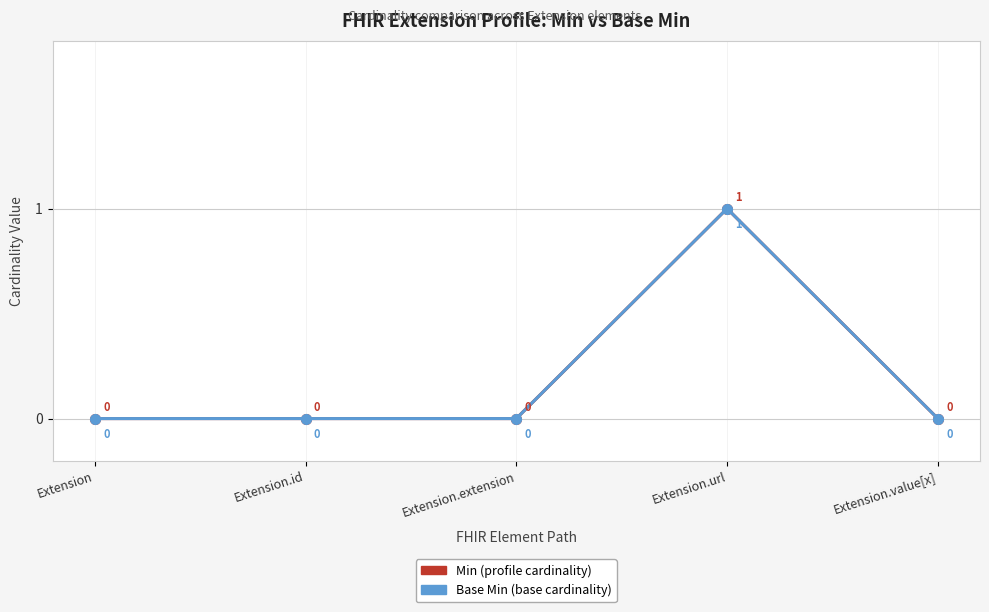

What are all the series names shown in the legend?

Min, Base Min